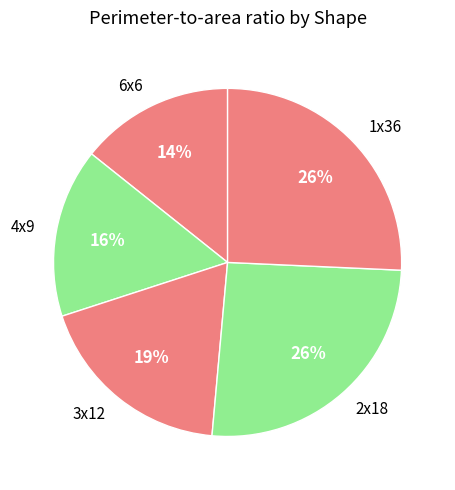

To the nearest percent, what portion does 1x36 represent?

26%